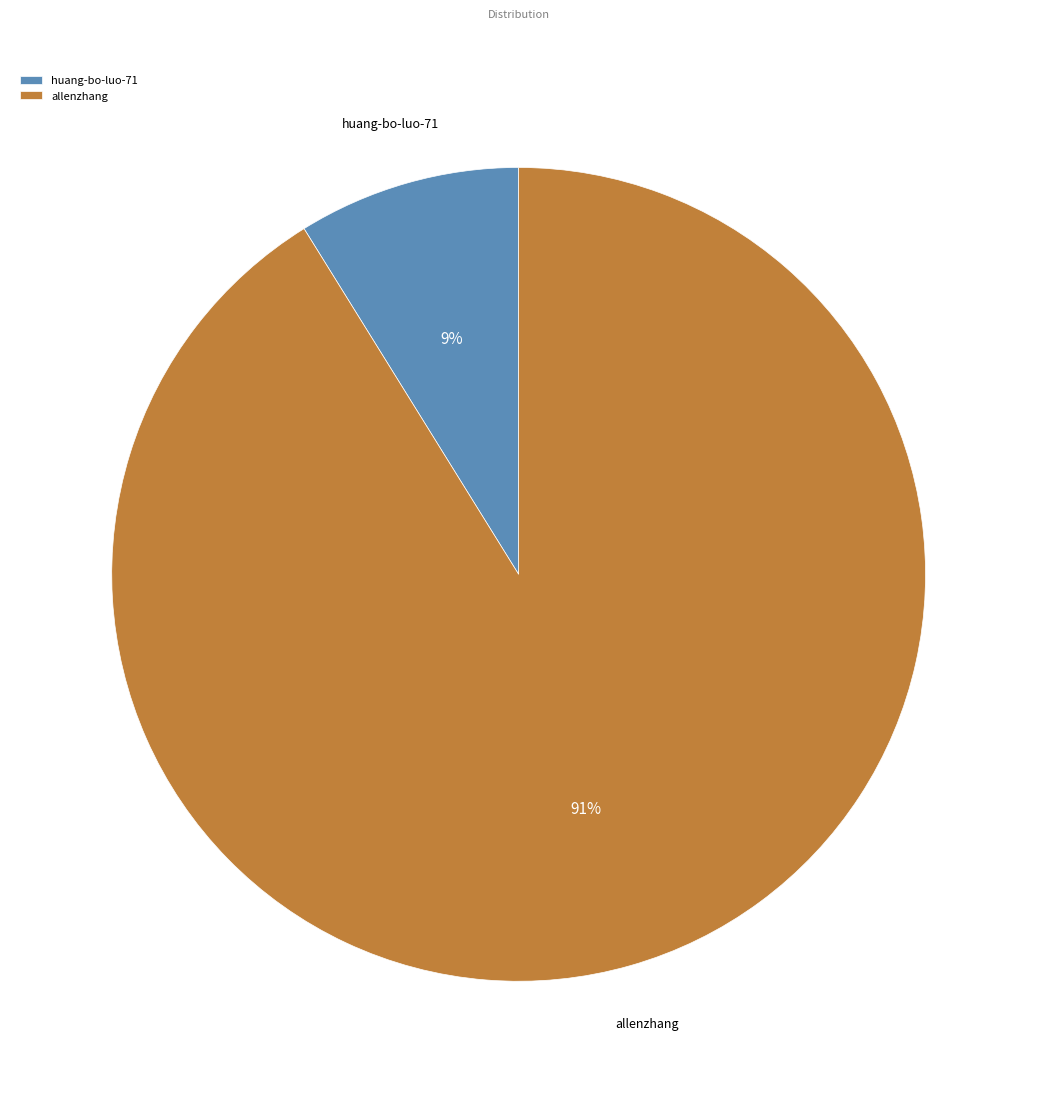

True or false: allenzhang accounts for 99% of the total.

False